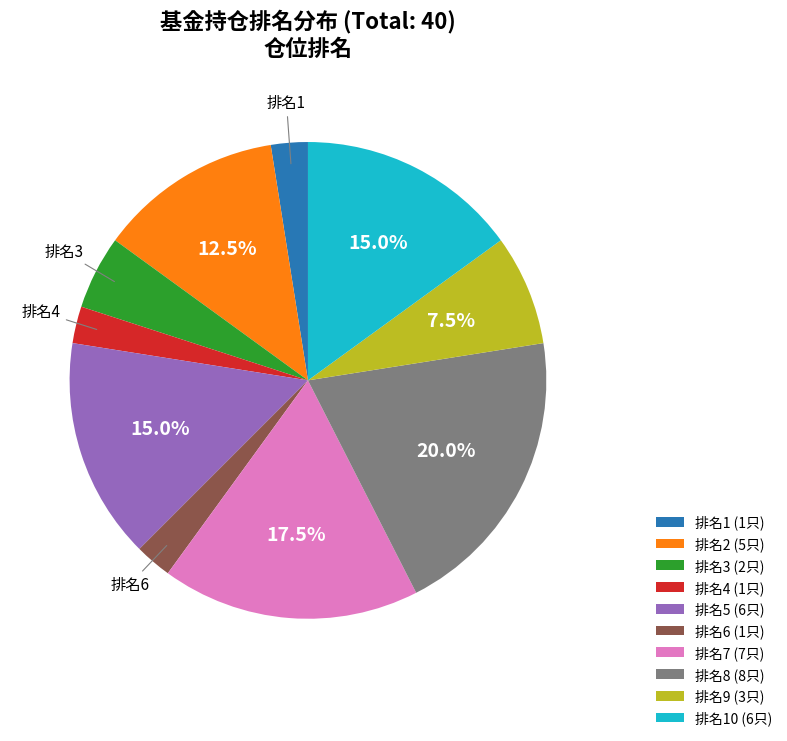

Which slice is the largest?

排名8 (8只)